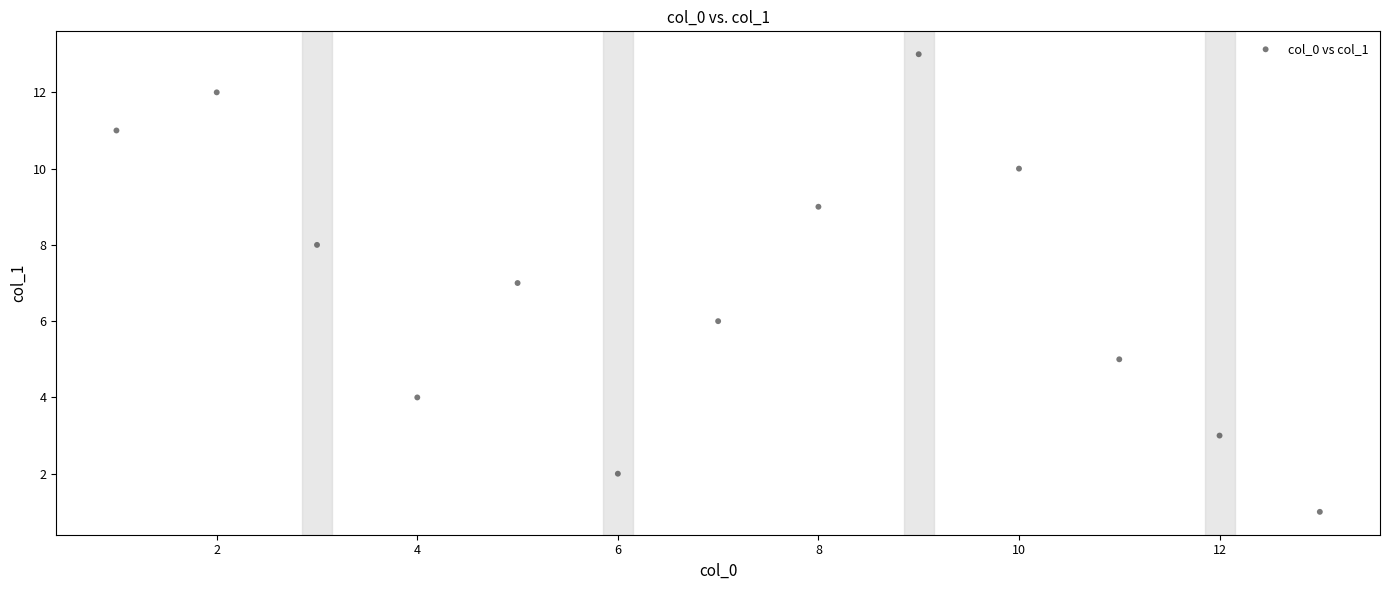

What is the range of Y values (max minus min)?

12